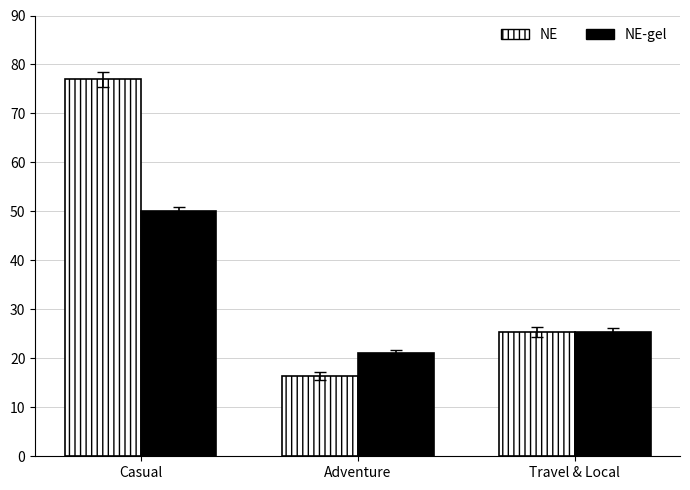

What is the label of the 2nd bar from the right?

Adventure